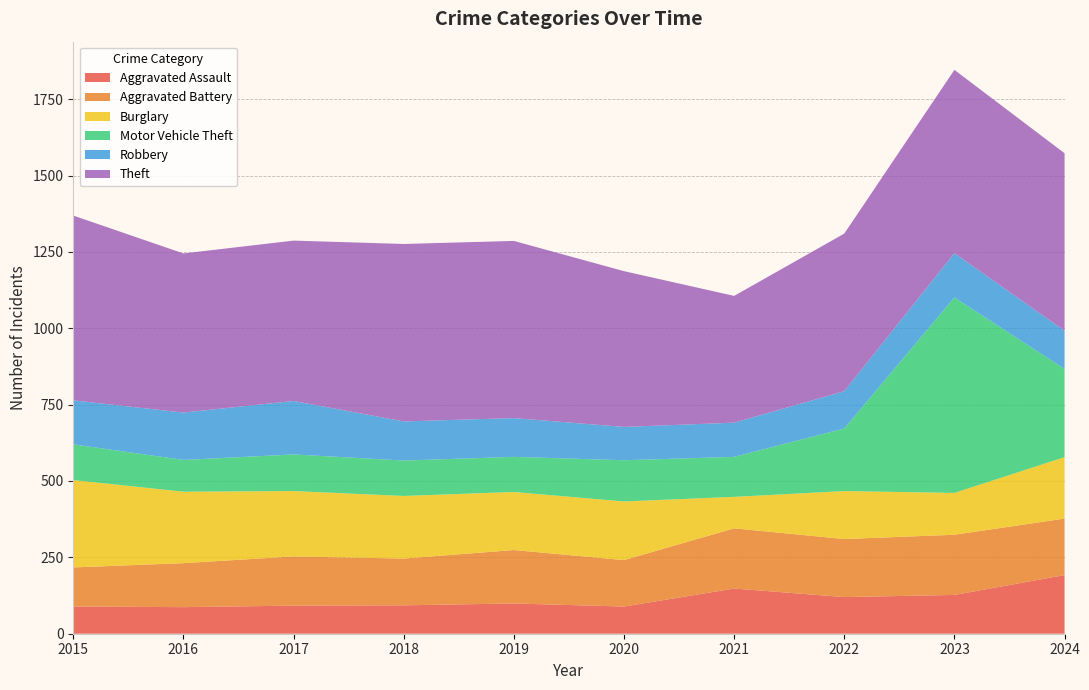

Reading left to right, transcribe all the data shown in this chart.

Aggravated Assault: 2015=89	2016=87	2017=92	2018=93	2019=99	2020=89	2021=148	2022=120	2023=127	2024=192
Aggravated Battery: 2015=128	2016=144	2017=161	2018=153	2019=175	2020=152	2021=197	2022=190	2023=197	2024=185
Burglary: 2015=286	2016=234	2017=214	2018=205	2019=190	2020=192	2021=103	2022=157	2023=137	2024=201
Motor Vehicle Theft: 2015=117	2016=104	2017=120	2018=116	2019=115	2020=135	2021=131	2022=205	2023=640	2024=289
Robbery: 2015=144	2016=155	2017=175	2018=128	2019=127	2020=109	2021=112	2022=122	2023=145	2024=125
Theft: 2015=605	2016=521	2017=525	2018=581	2019=580	2020=510	2021=415	2022=516	2023=600	2024=581